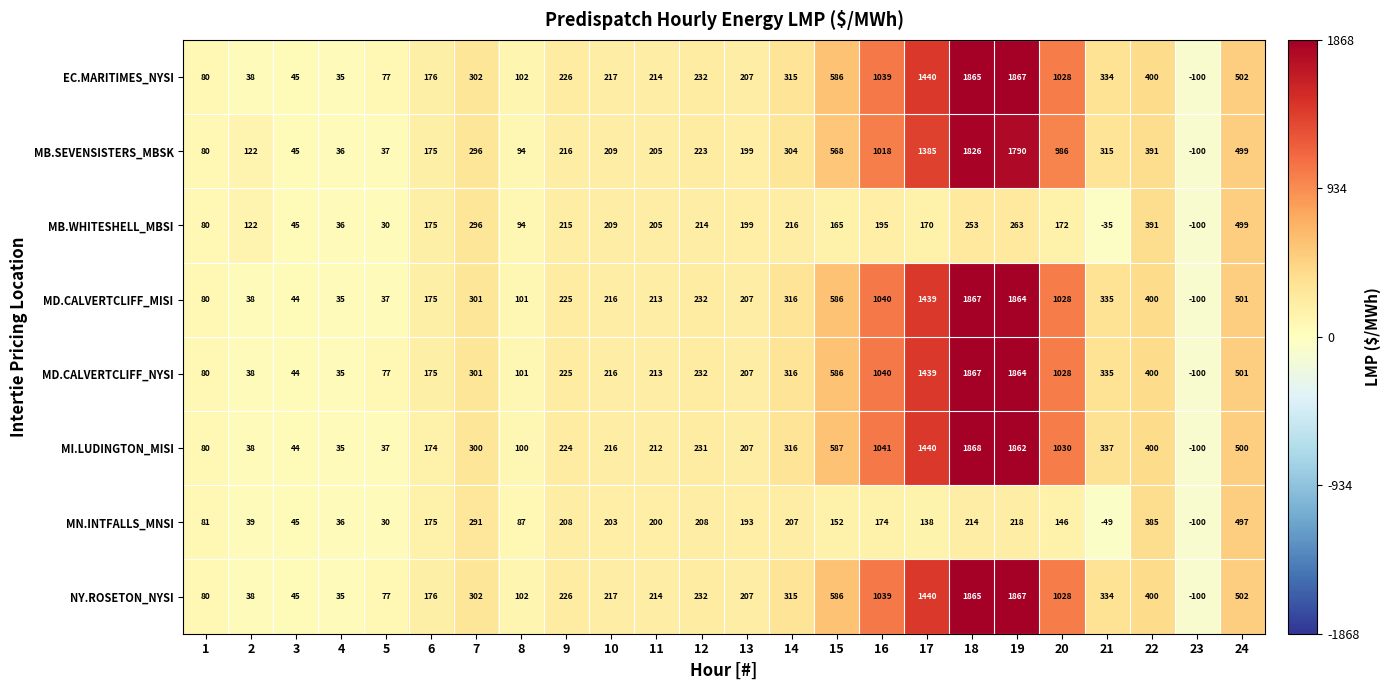

Which label corresponds to the largest value in the chart?

18